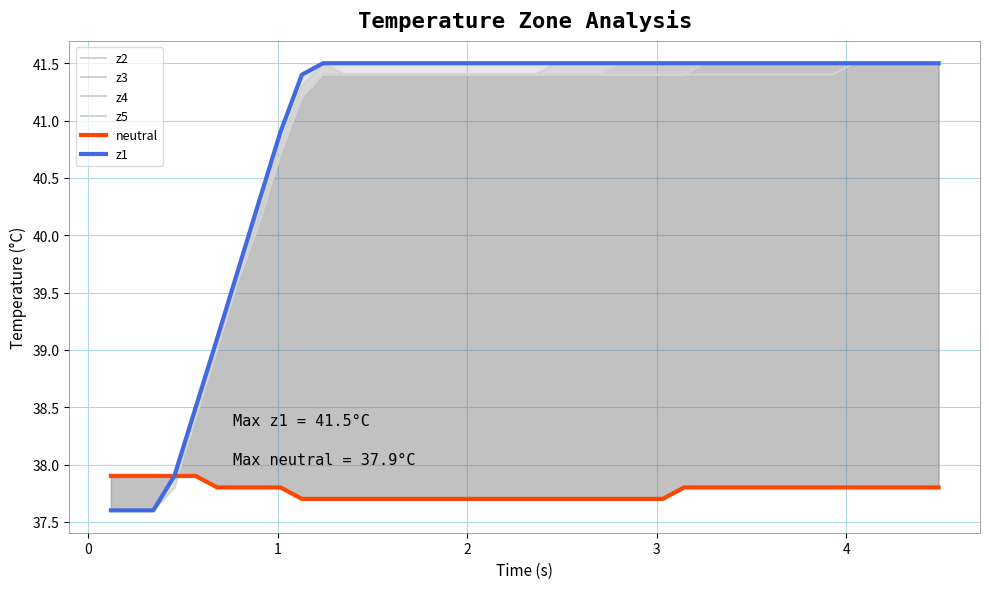

How many lines are shown in the chart?

6